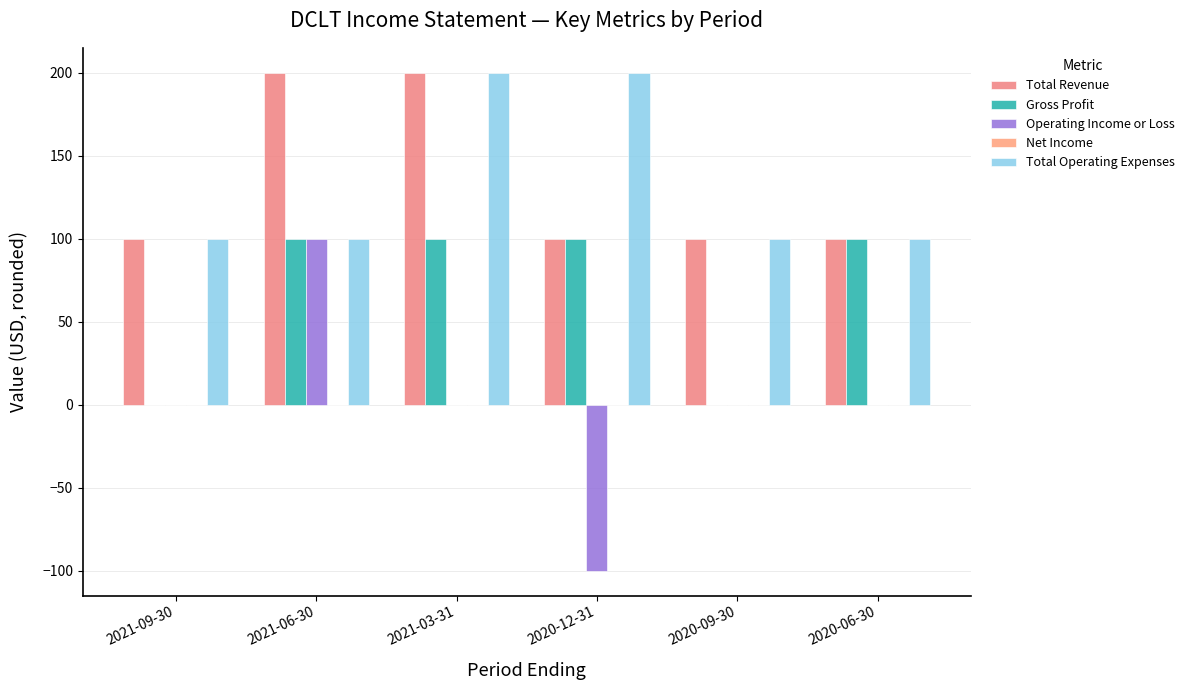

How many data points does each series have?

6